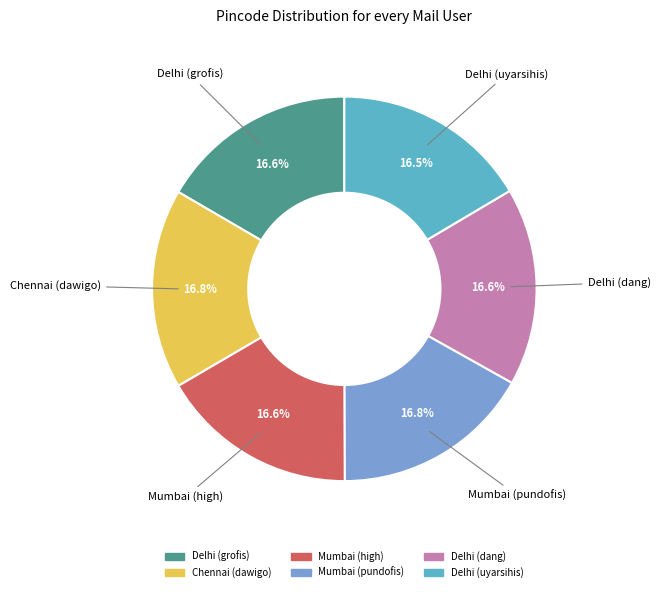

What portion of the pie excludes Mumbai (high)?

83.4%